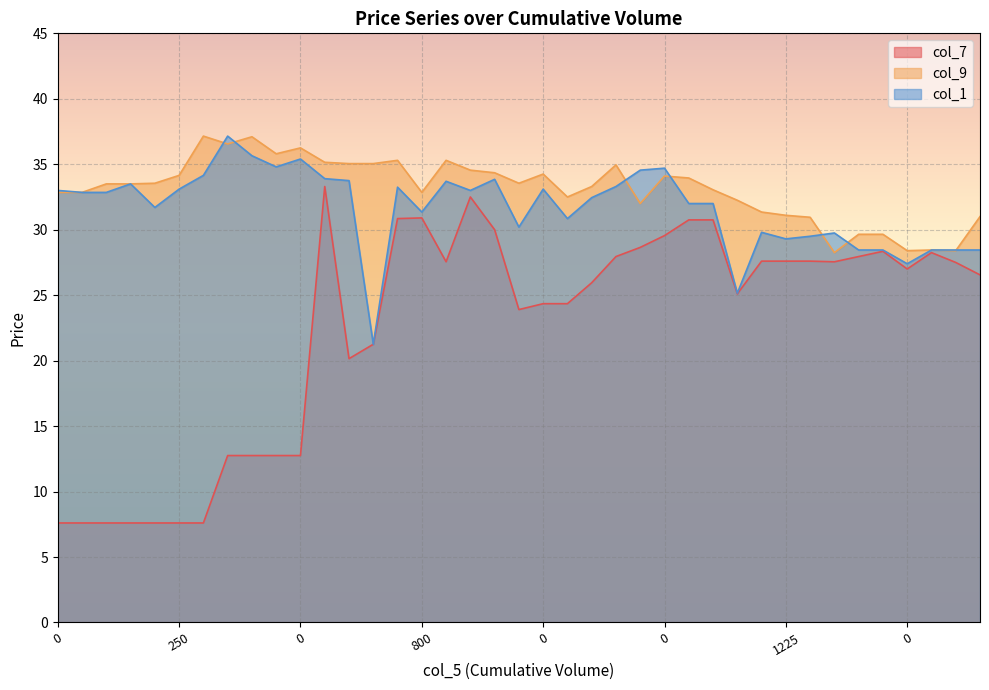

How many times do col_9 and col_1 cross each other?

7